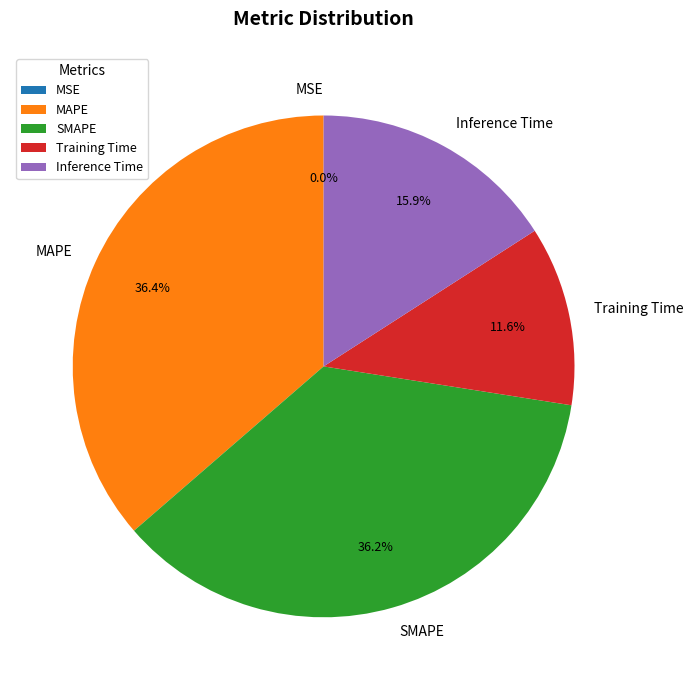

What percentage is NOT represented by SMAPE?

63.8%